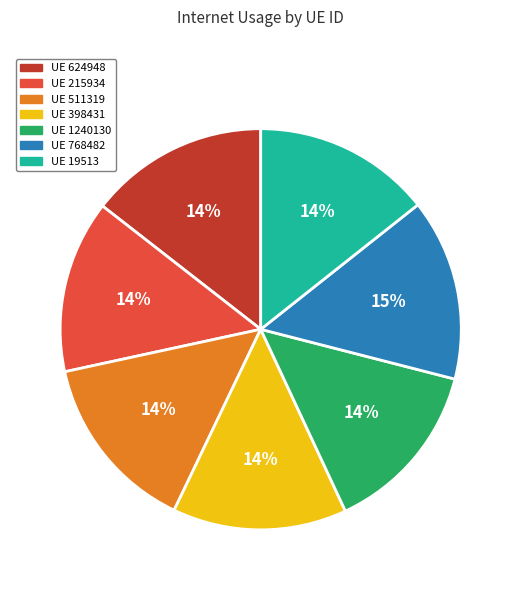

Is there a majority slice in this chart?

No